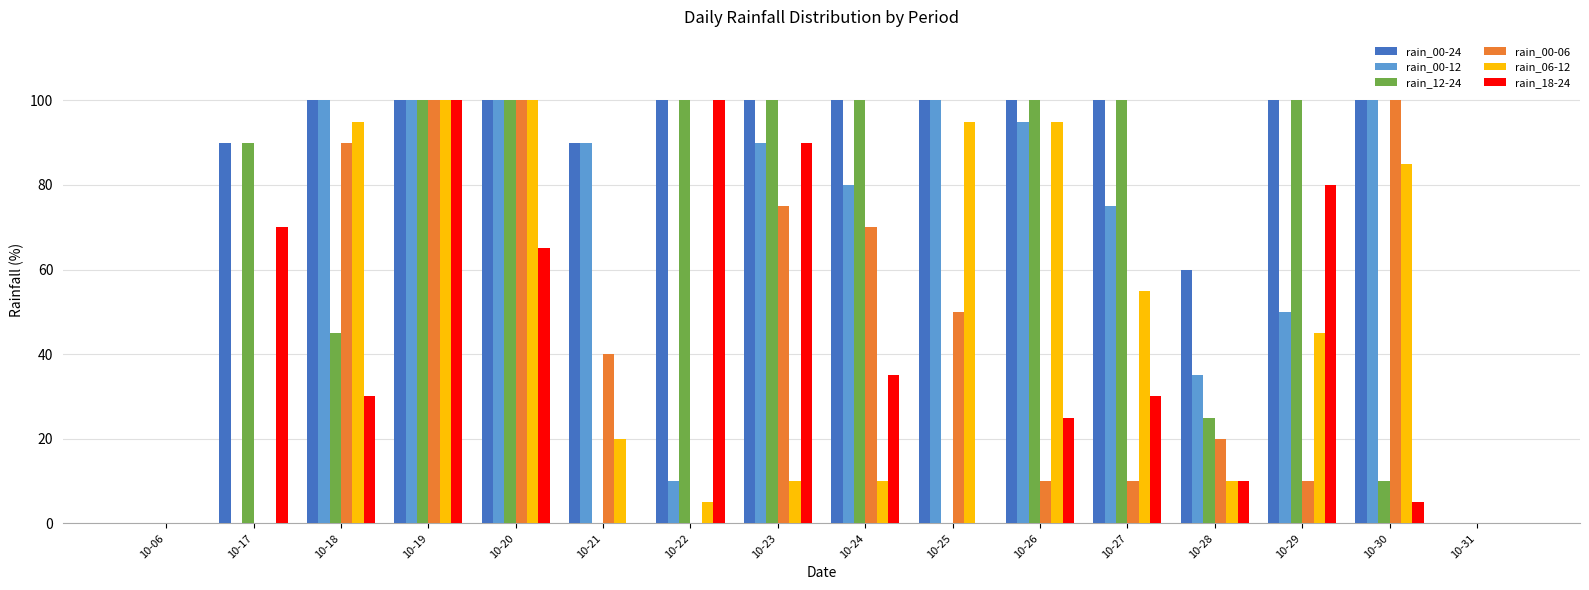

Where is rain_00-06 nearest to the value 50?

10-25